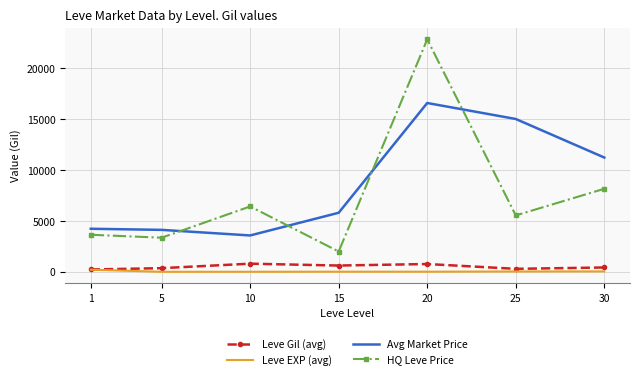

True or false: Leve Gil (avg) has more than 2 points higher than both neighbors.

False